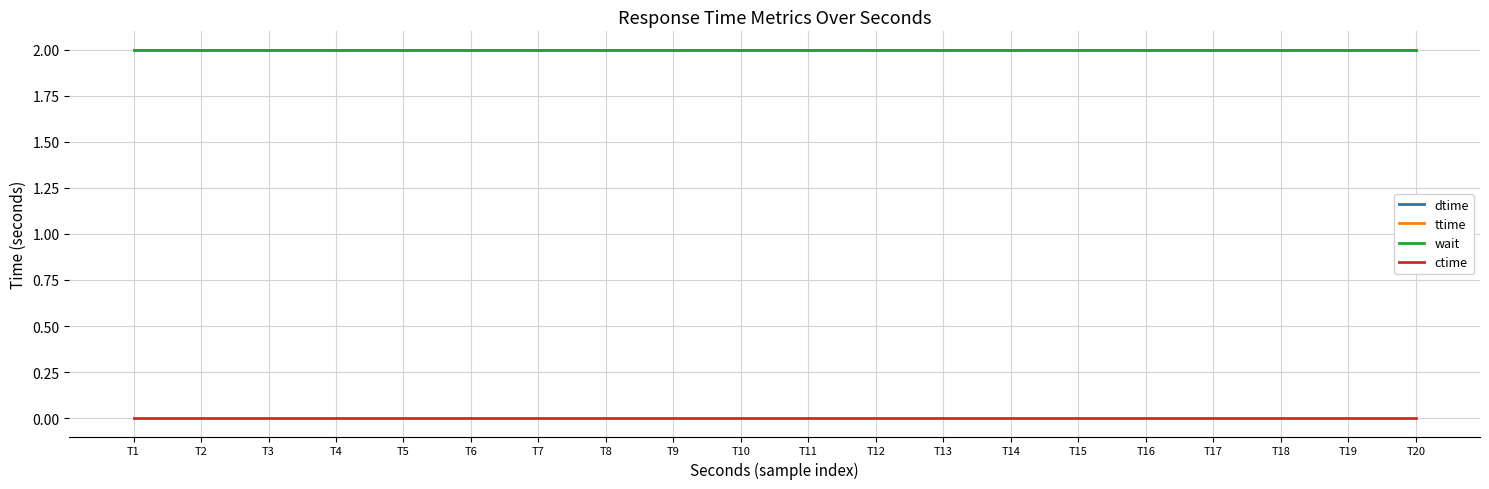

True or false: ttime has more than 1 interior local peaks.

False